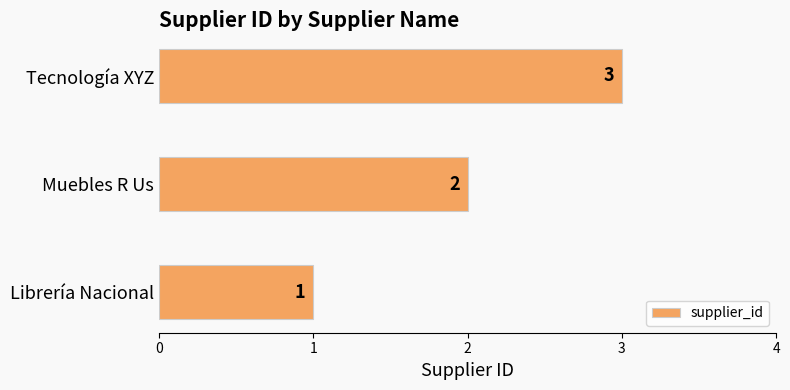

How many bars are there in total?

3